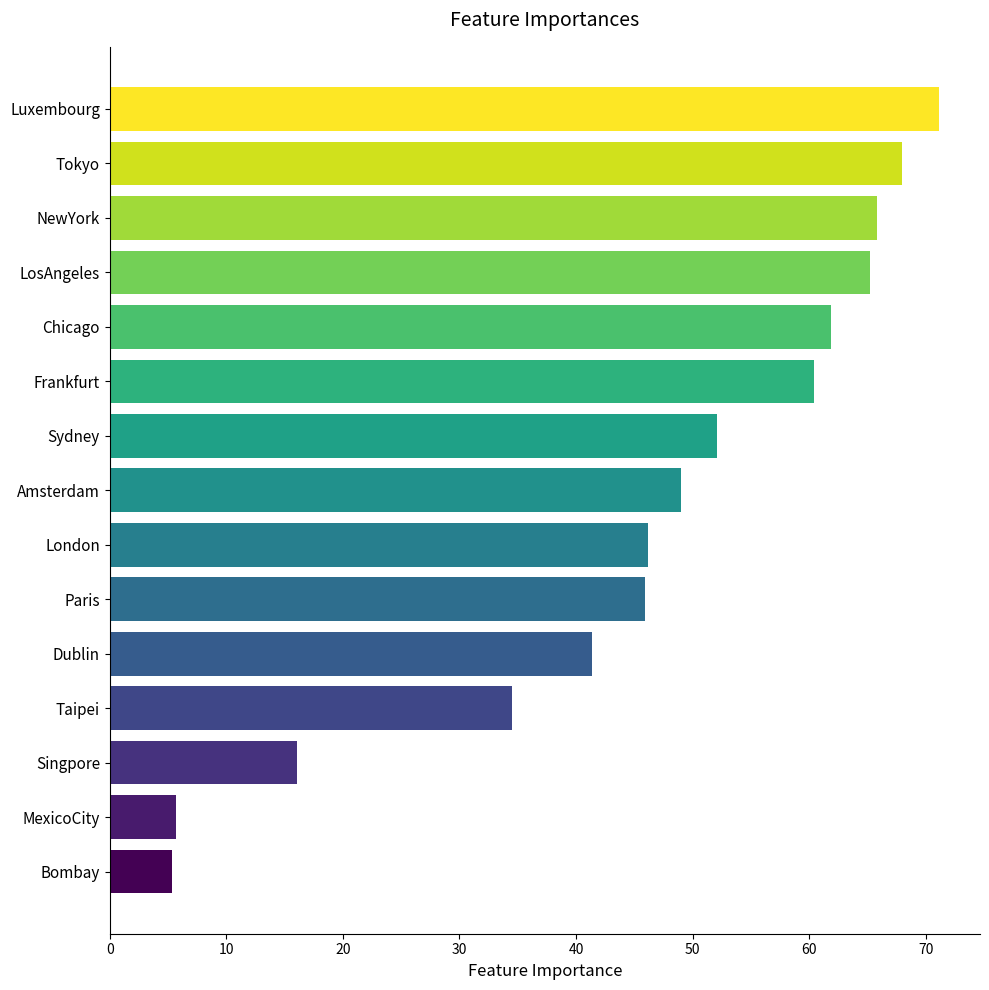

Count the number of data series in this chart.

1